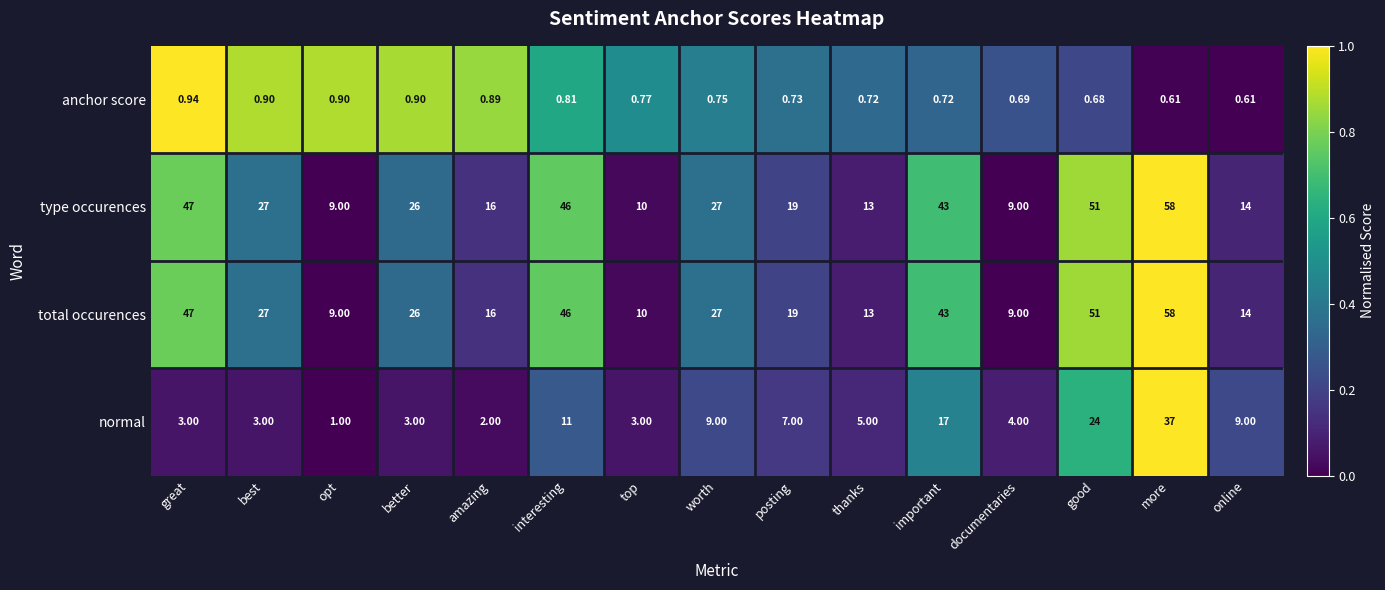

At which category is the sum across all series the highest?

more